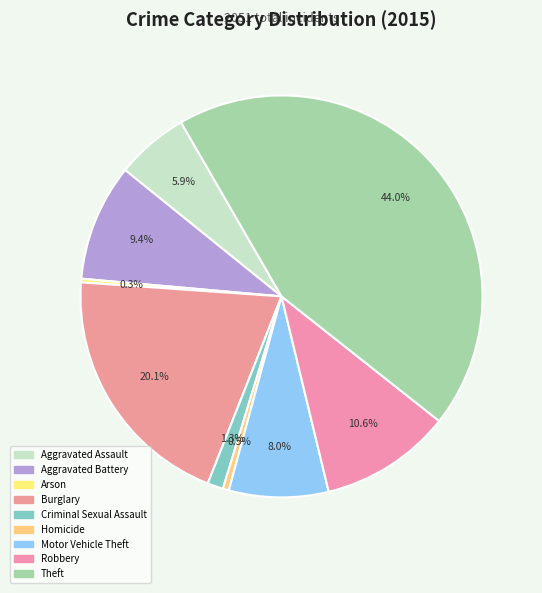

How many slices are in this pie chart?

9